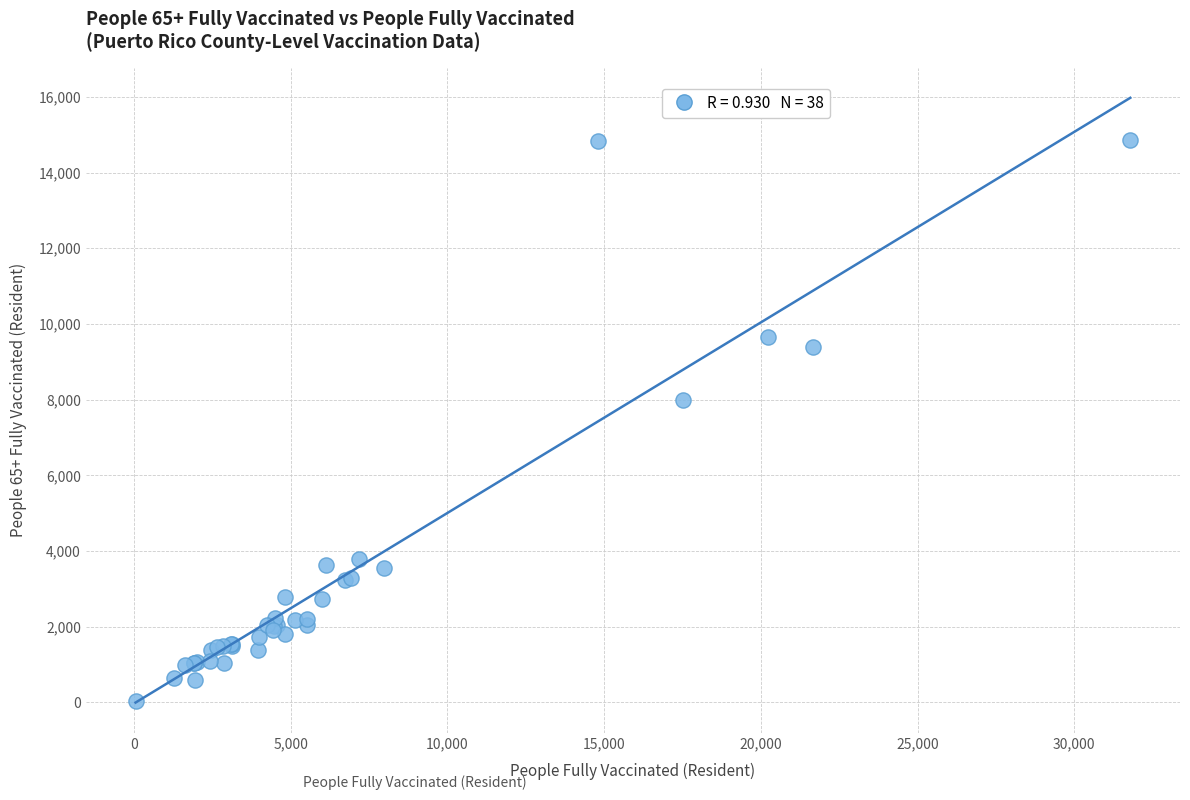

What Y value in the scatter plot is closest to 7447?

7997